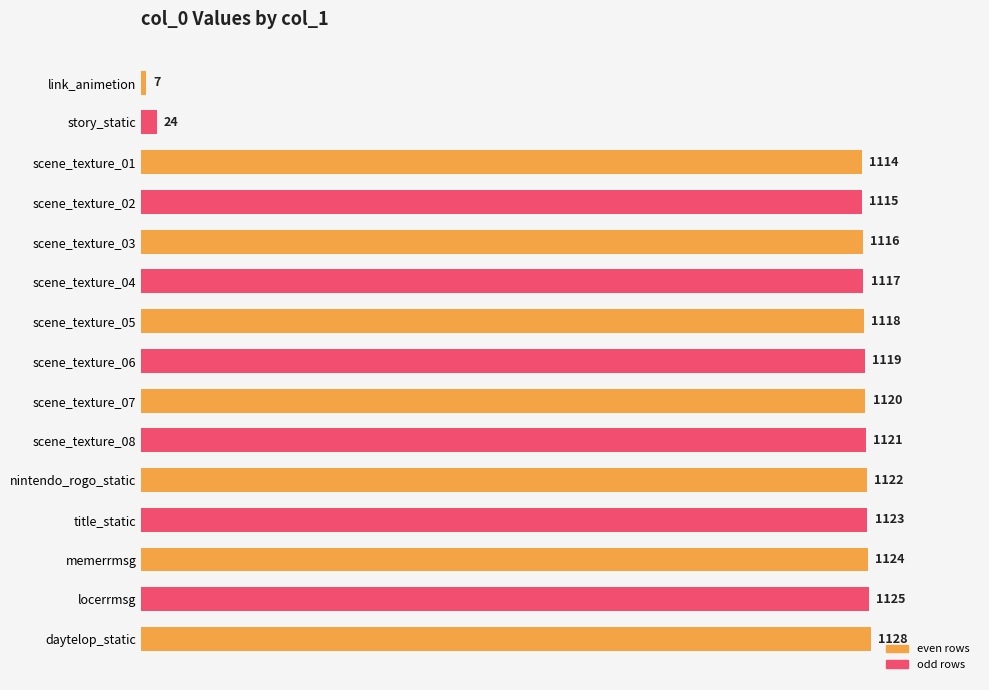

Approximately how many times larger is the value at scene_texture_01 compared to scene_texture_05?

1.0